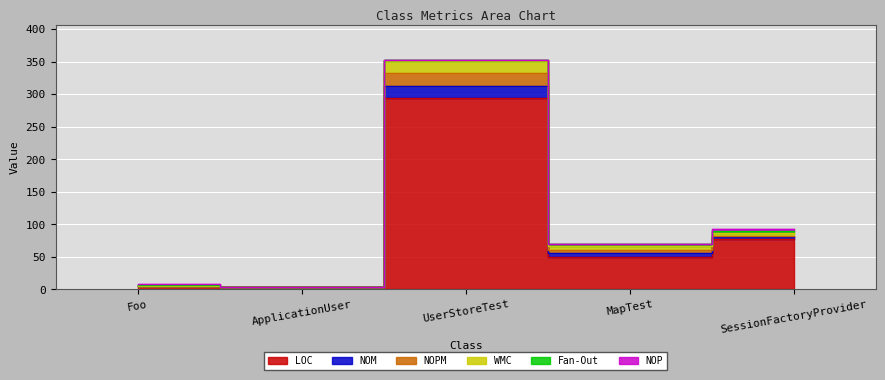

Where is the first local minimum for LOC?

ApplicationUser